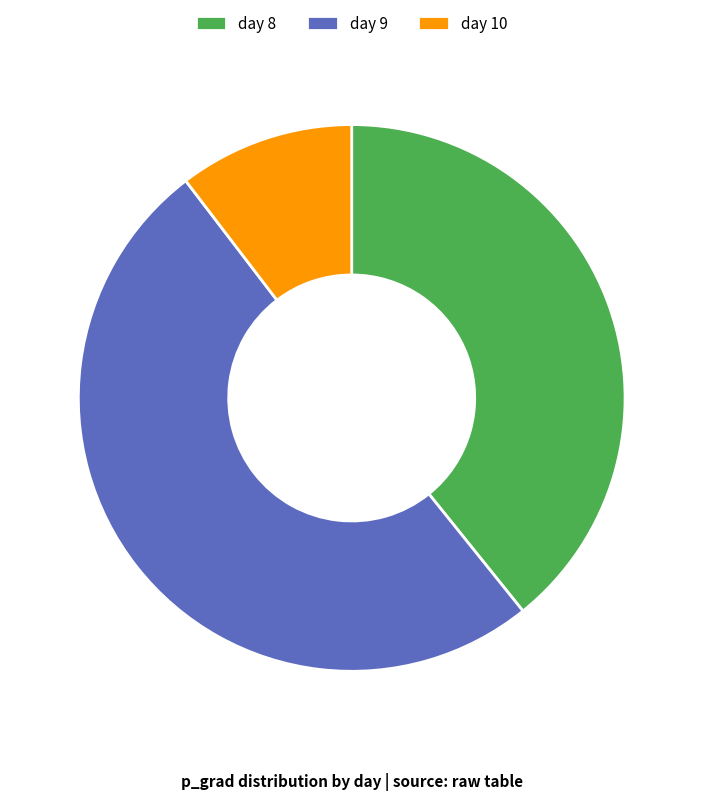

Do day 9 and day 10 together represent more than half of the pie?

Yes